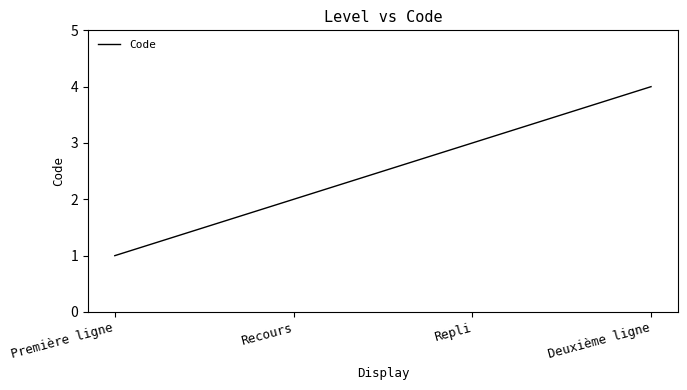

What is the difference between the maximum and second lowest values?

2